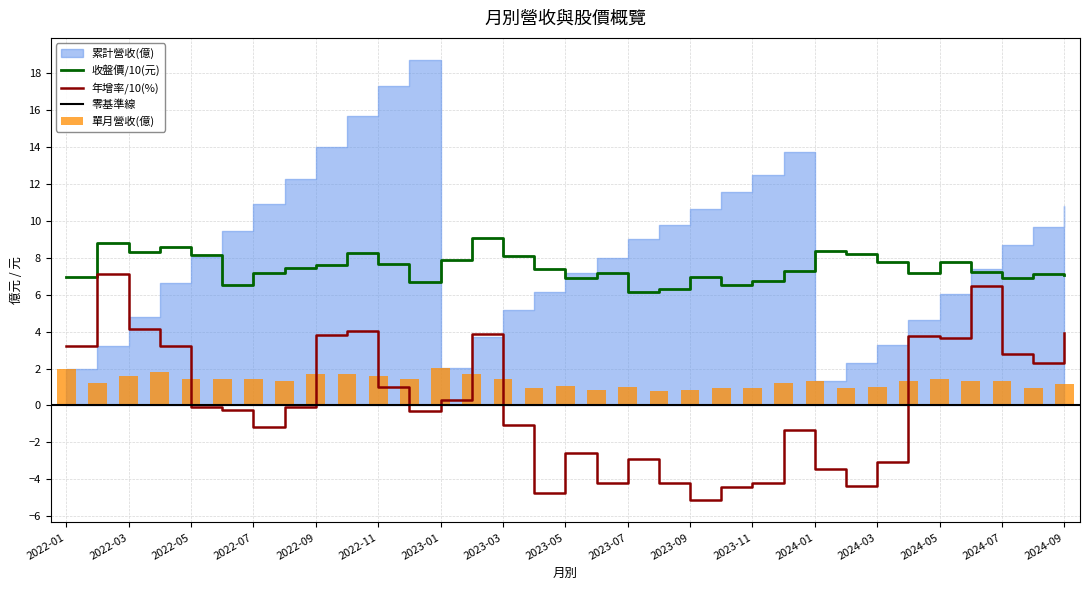

True or false: 收盤價/10(元) and 年增率/10(%) cross at least once.

False